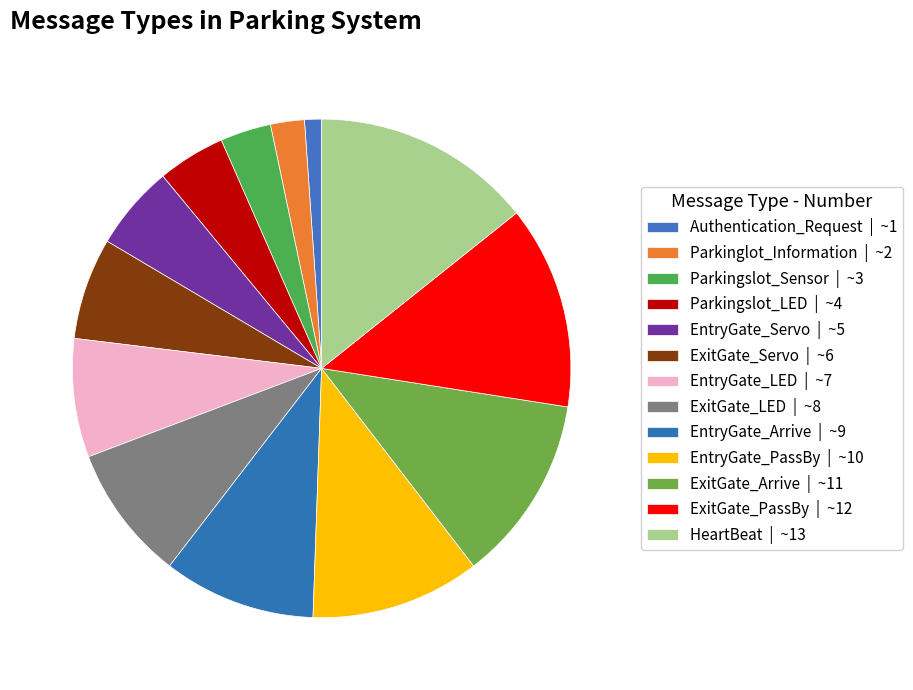

Which slice is the largest?

HeartBeat